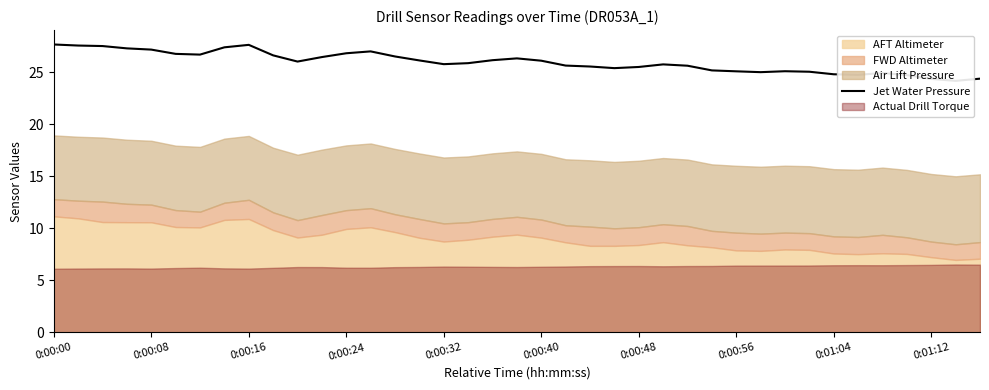

Which has a higher value, 34 or 35?

34